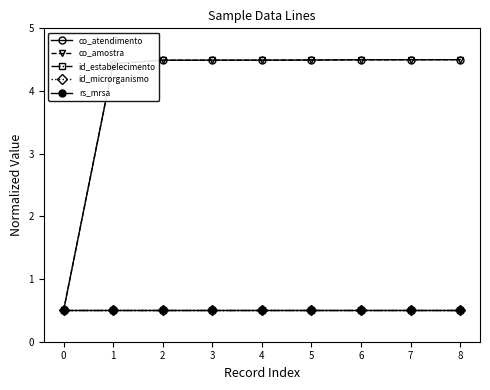

What is the sum of the rs_mrsa values at 1 and 4?

1.0